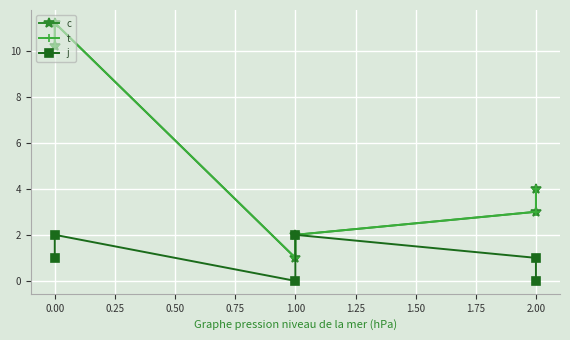

True or false: t and c intersect in this chart.

False